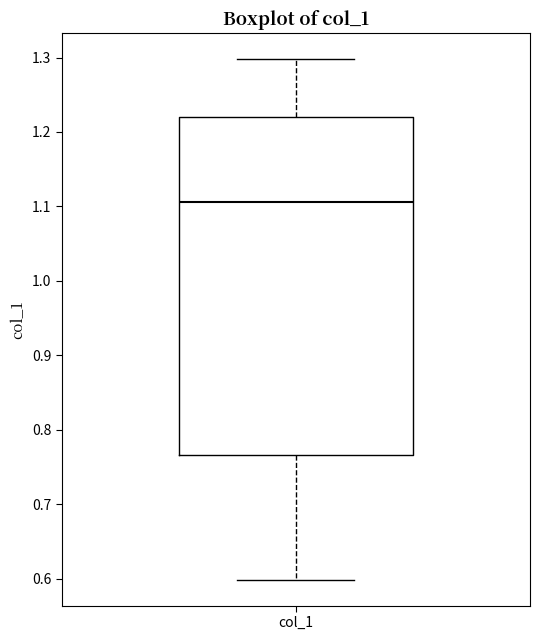

Read this box plot against the y-axis: the position of the median line, the range covered by the box, and the ends of both whiskers. The values are not printed on the chart, so give them approximately, as read against the axis.

median 1.11, box 0.77 to 1.22, whiskers 0.60 to 1.30